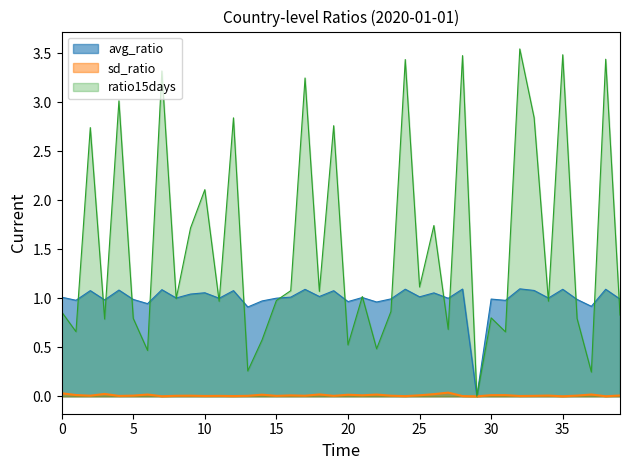

How many values in ratio15days are above zero?

39